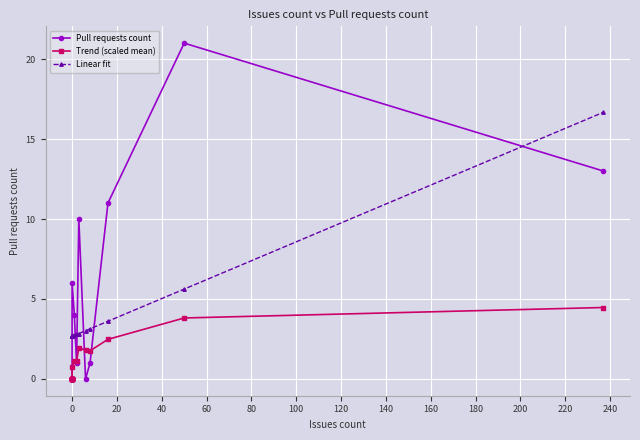

At how many categories does at least one series exceed 12?

2